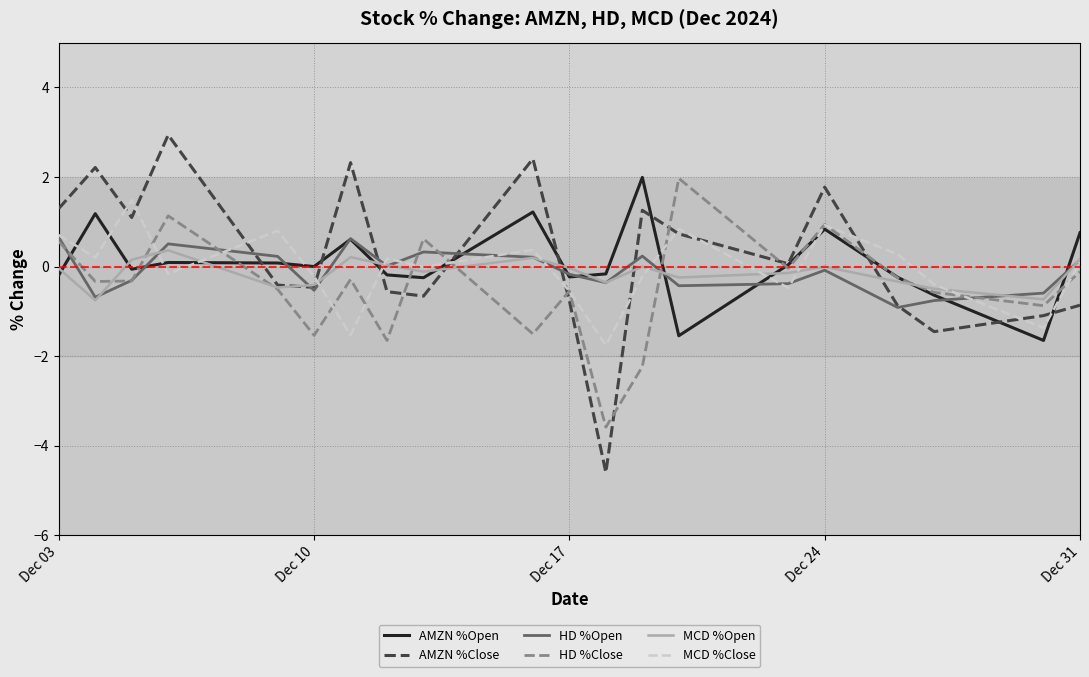

Which series has the largest total across all categories?

AMZN %Close